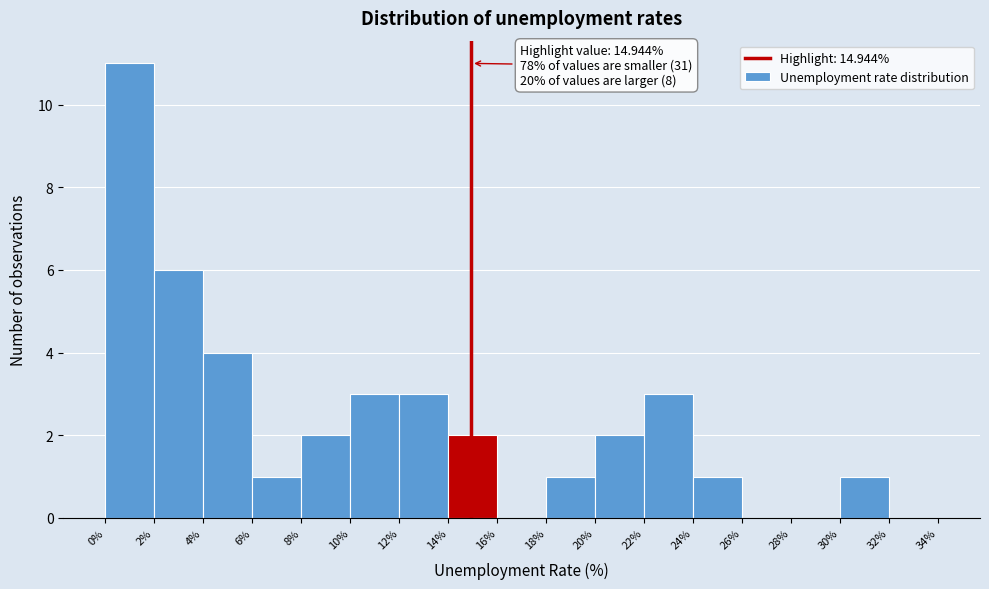

Over which range of the x-axis is the bar tallest?

0% to 2%